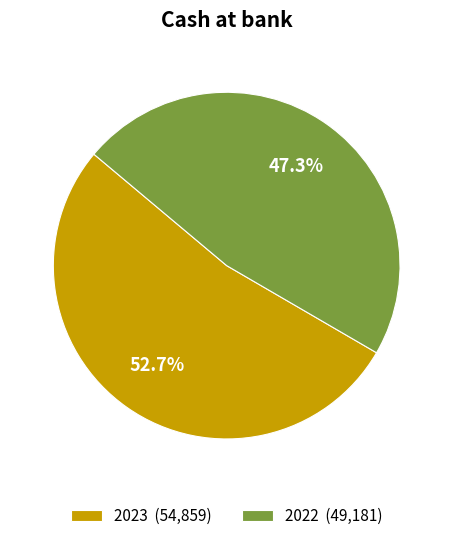

To the nearest percent, what is the average slice percentage?

50%